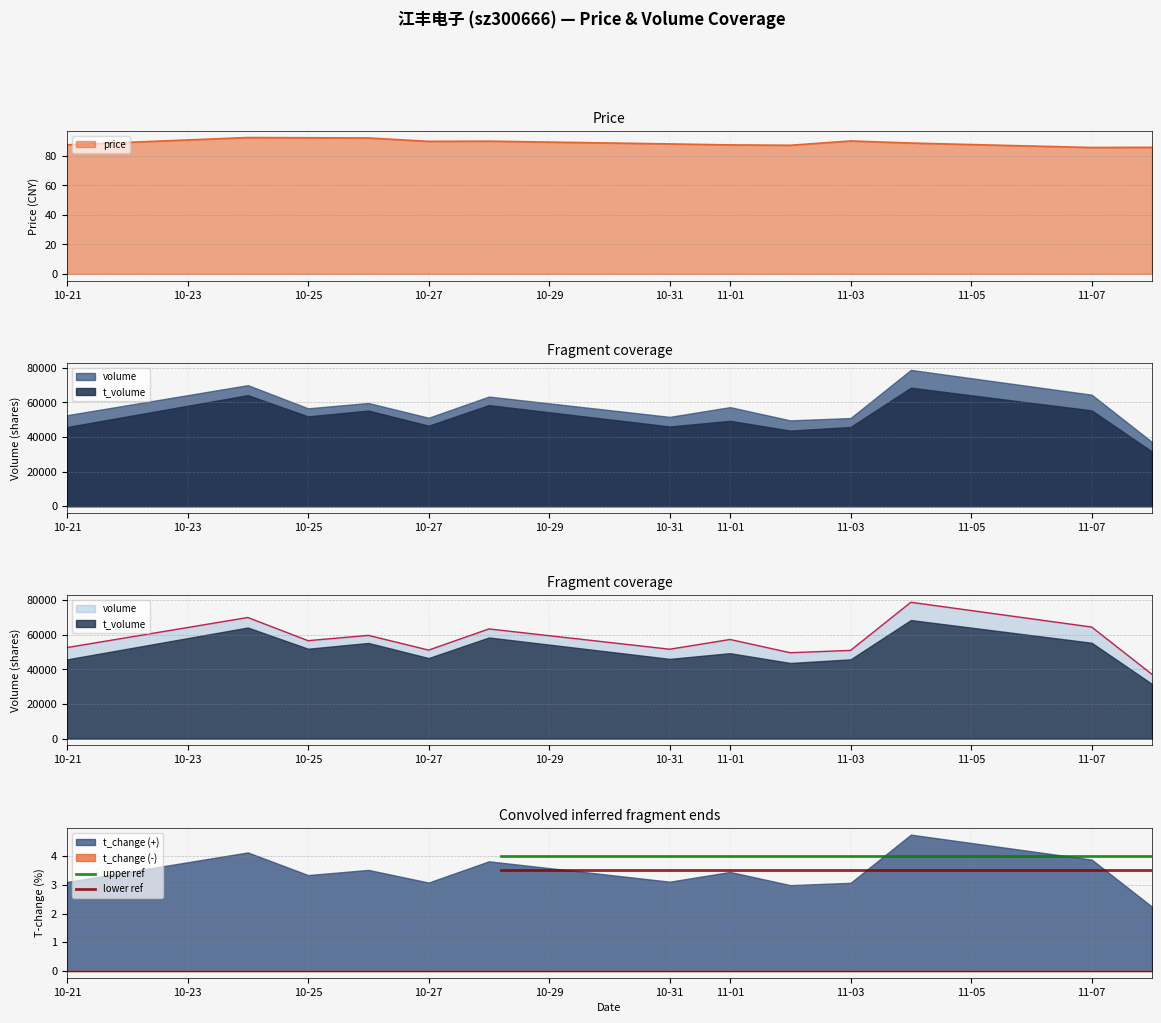

What is the average value of the lower ref series?

3.5